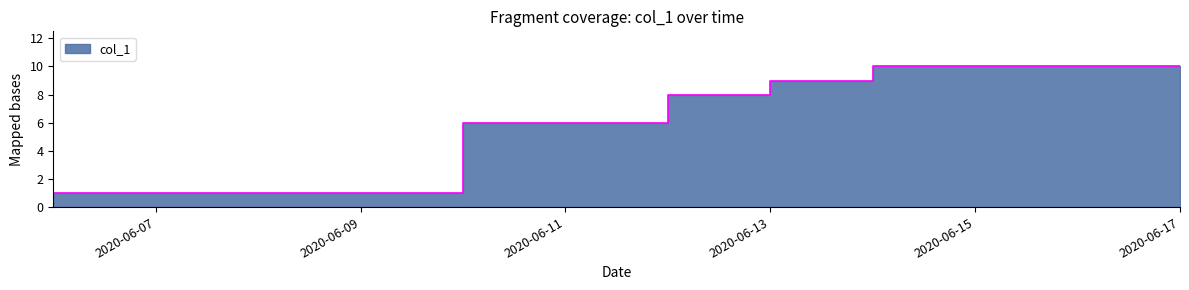

List the labels in order of value, largest first.

2020-06-14, 2020-06-15, 2020-06-16, 2020-06-17, 2020-06-13, 2020-06-12, 2020-06-10, 2020-06-11, 2020-06-06, 2020-06-07, 2020-06-08, 2020-06-09